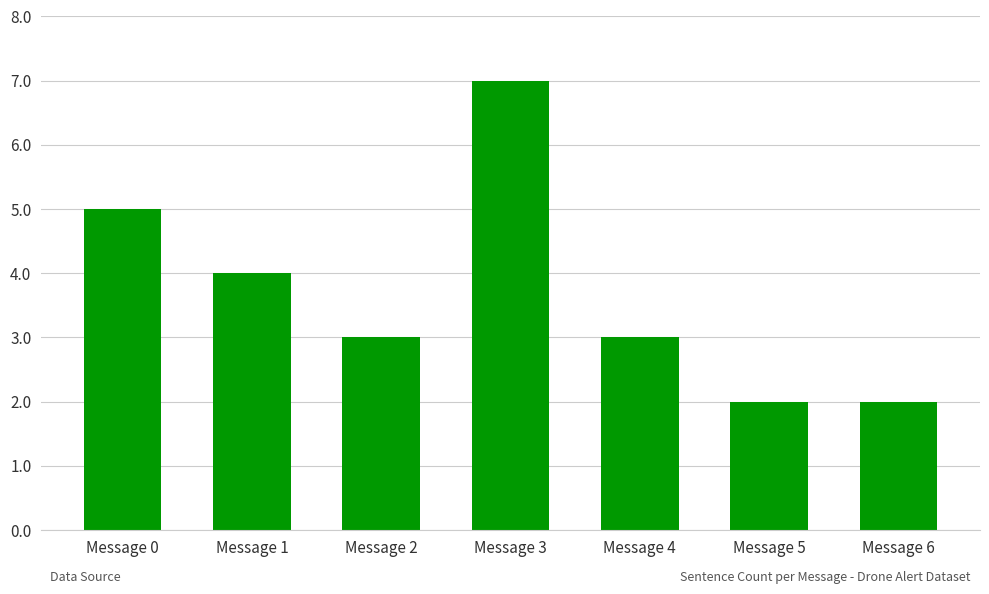

Reading left to right, what are all the values shown in this chart?

5	4	3	7	3	2	2